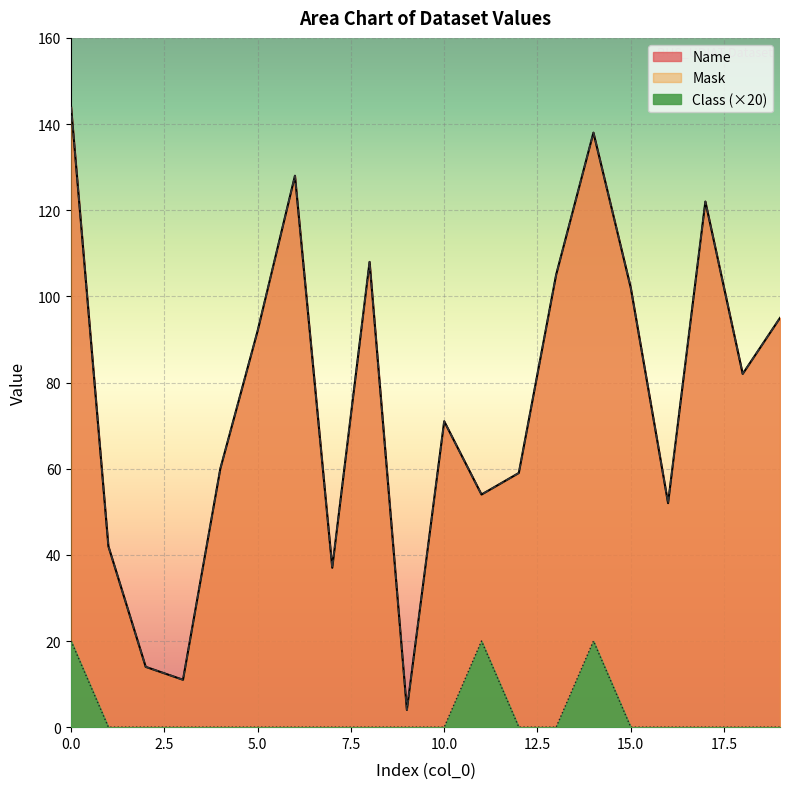

What is the greatest value displayed?

144